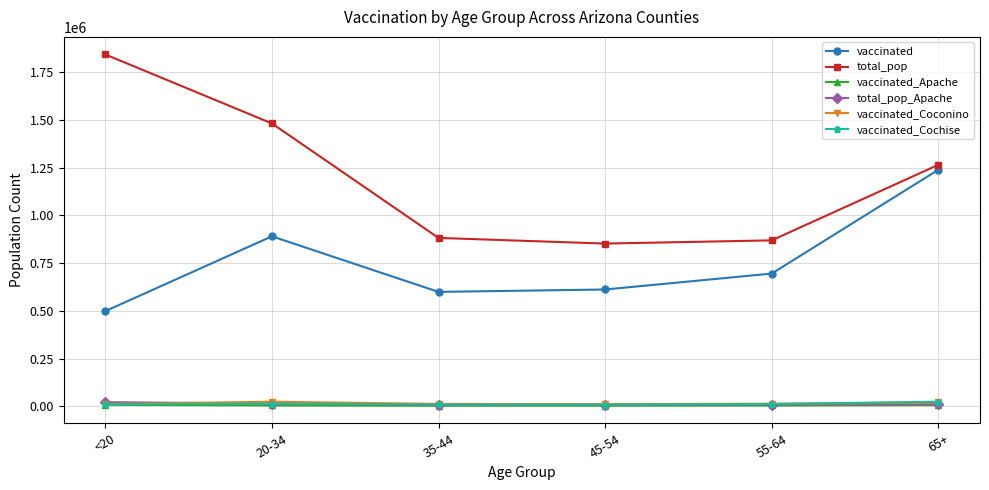

Does the chart have visible grid lines?

Yes